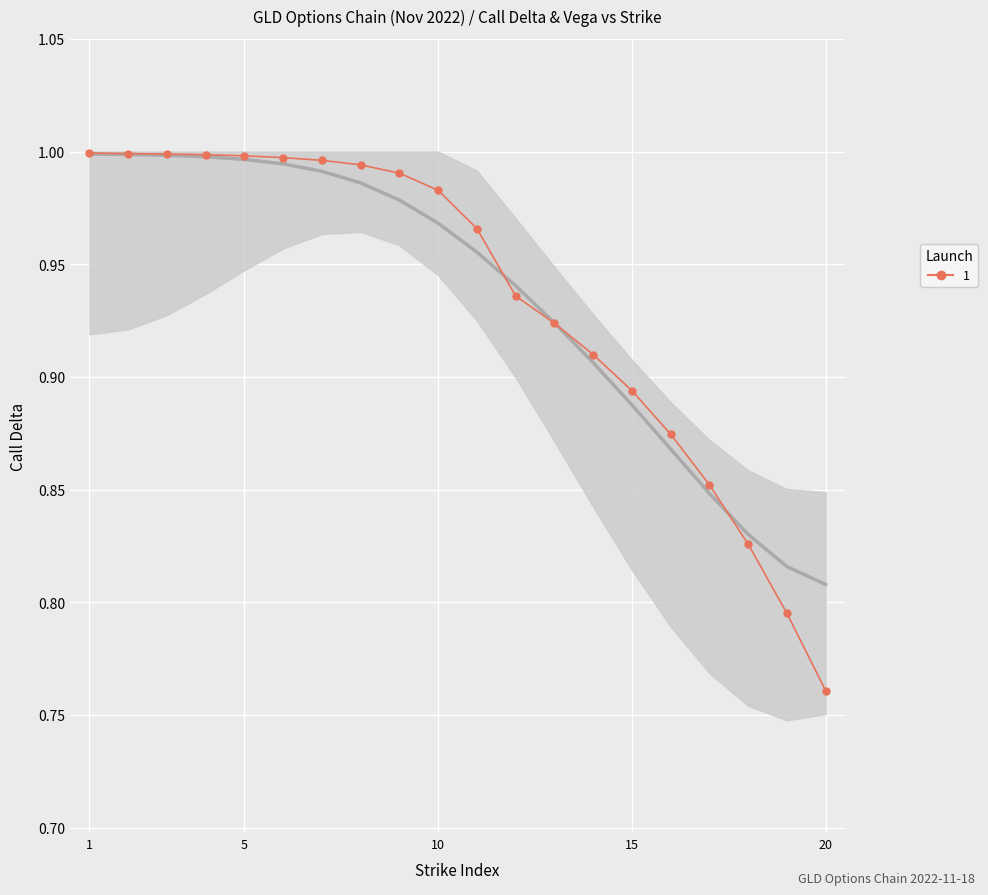

How many intersections are there between delta and vega?

3